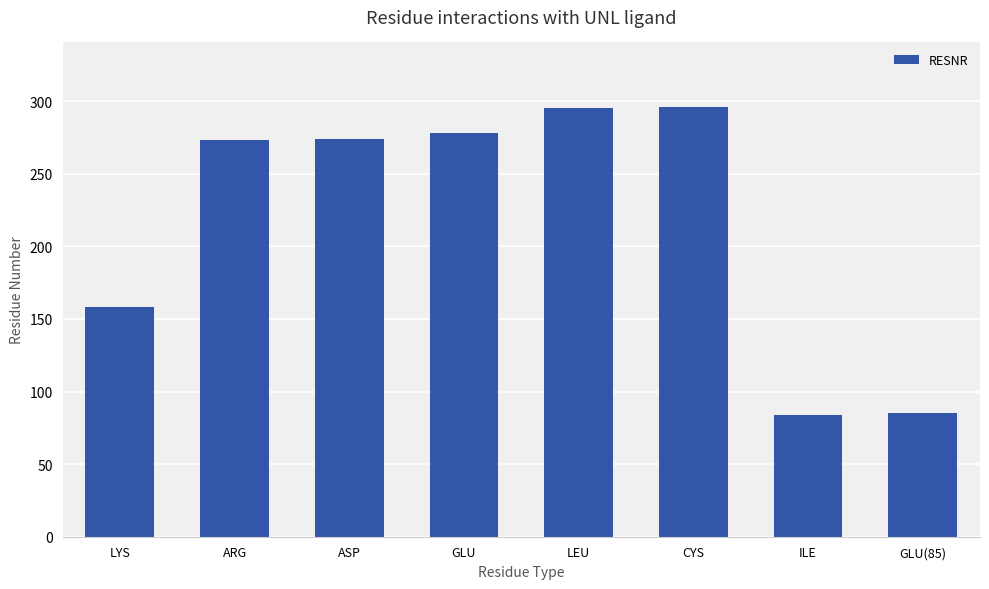

The chart shows a value of 278 at GLU. True or false?

True